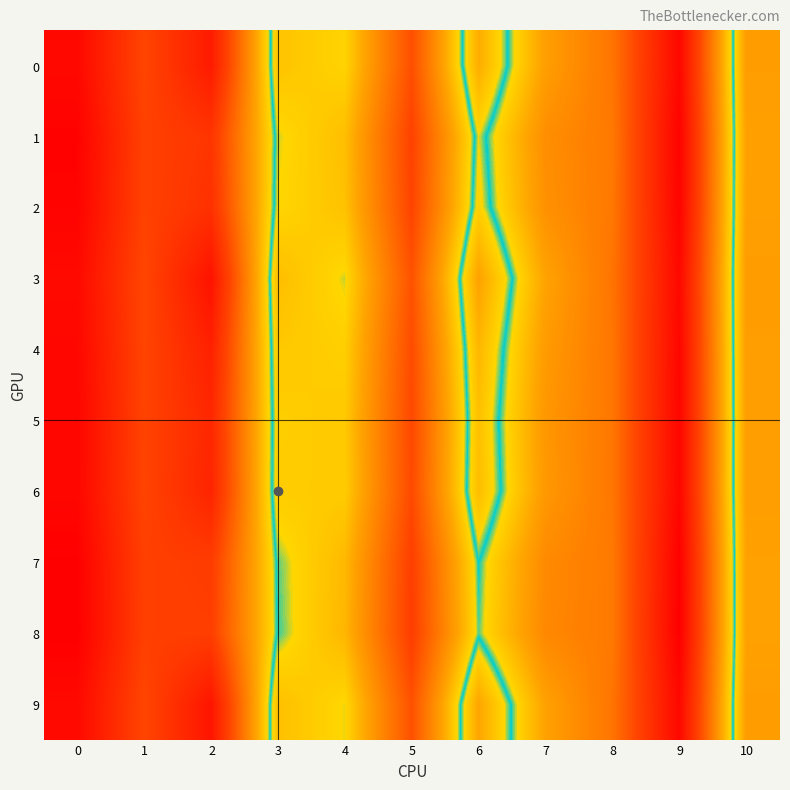

At how many categories does at least one series exceed 0?

9